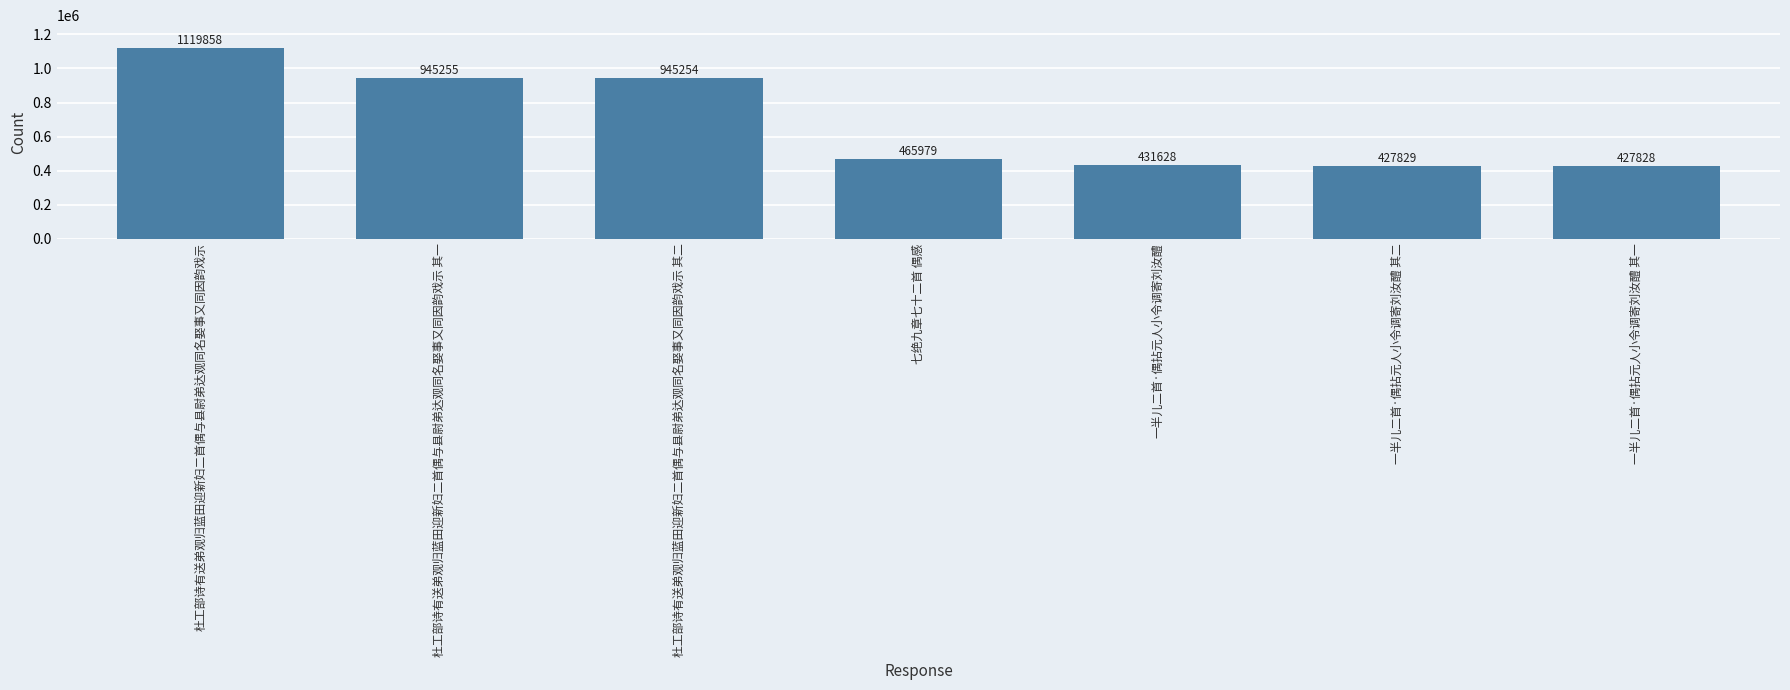

Count the number of categories in the chart.

7